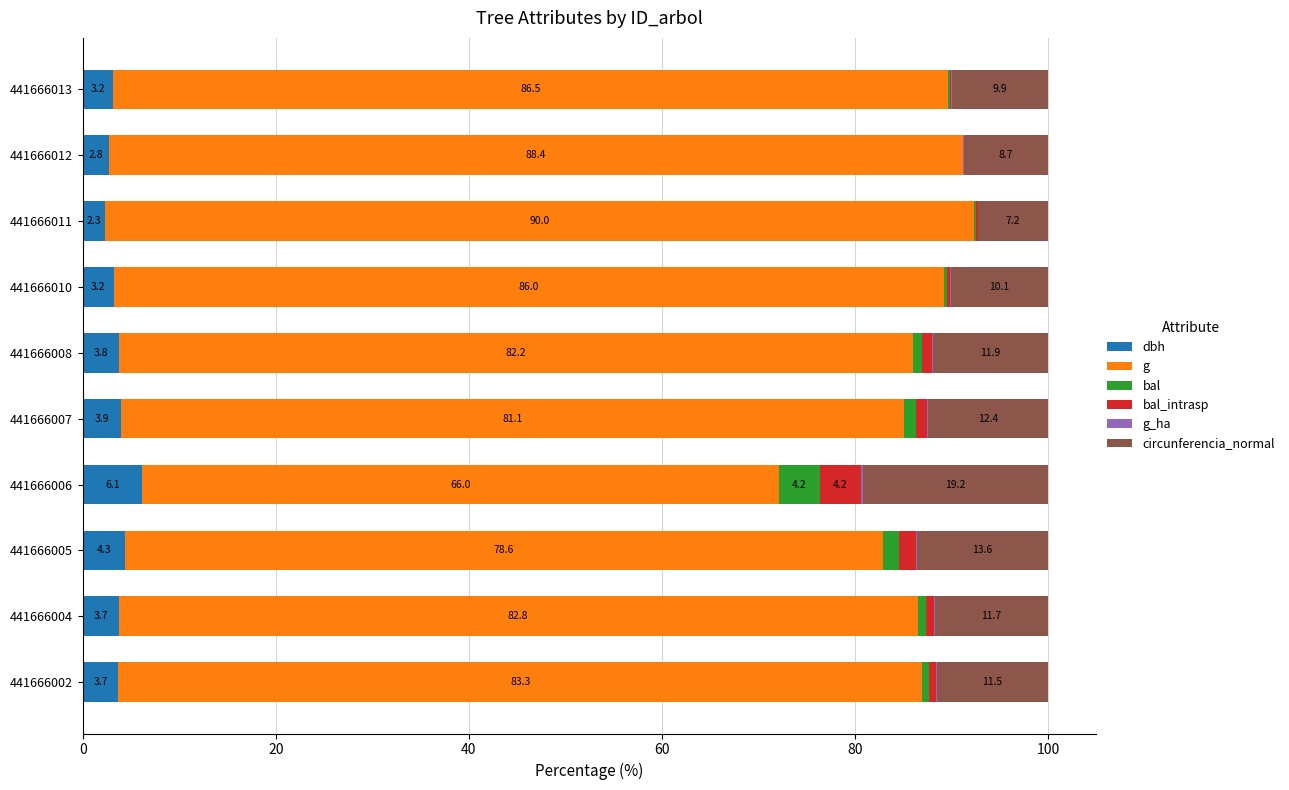

What is the approximate value of dbh at 441666002?

3.7